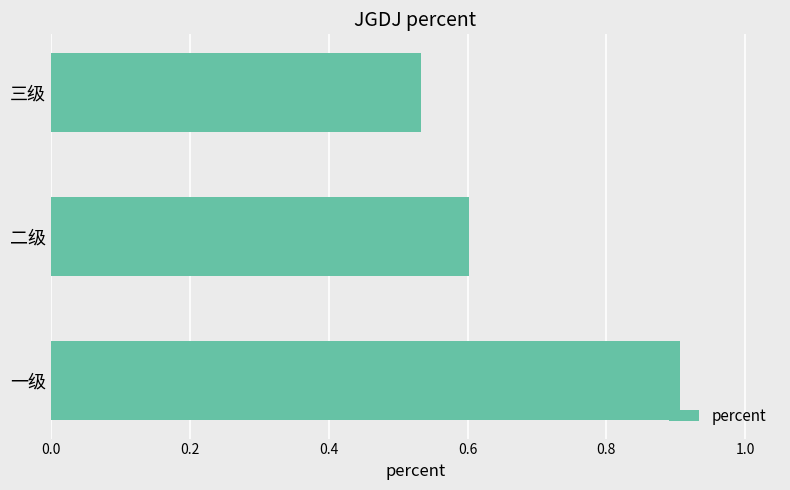

What is the difference between the maximum and minimum values?

0.4